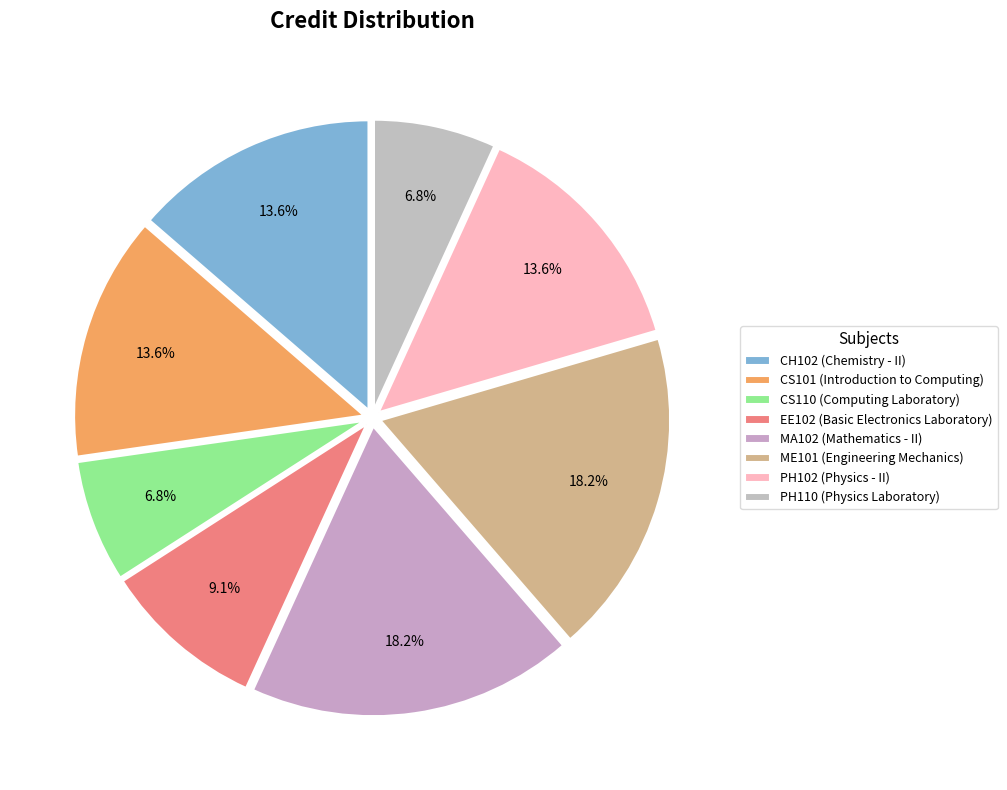

Count the number of slices in the pie.

8